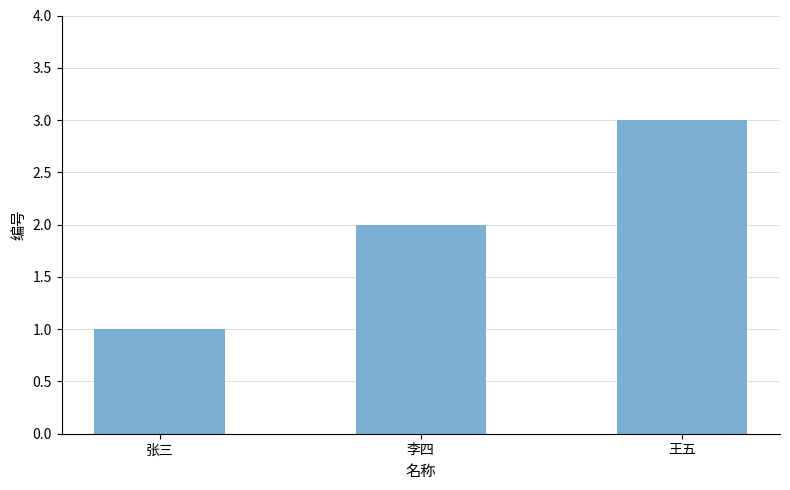

Which category has the highest value across all series?

王五